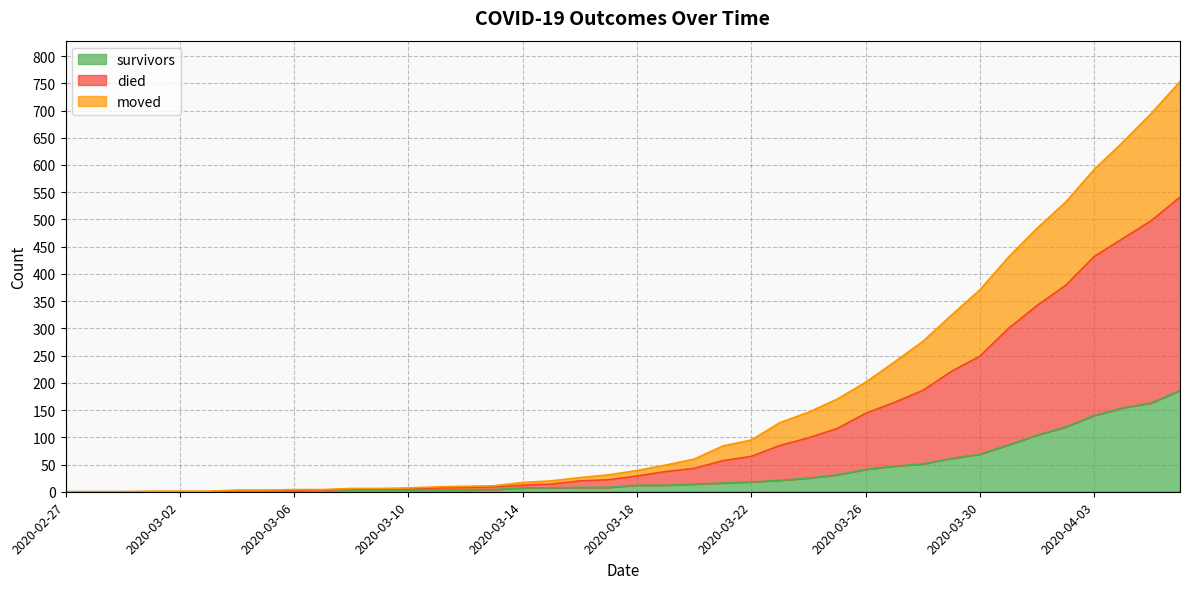

What is the value of the survivors point at the 27th from the left?

25